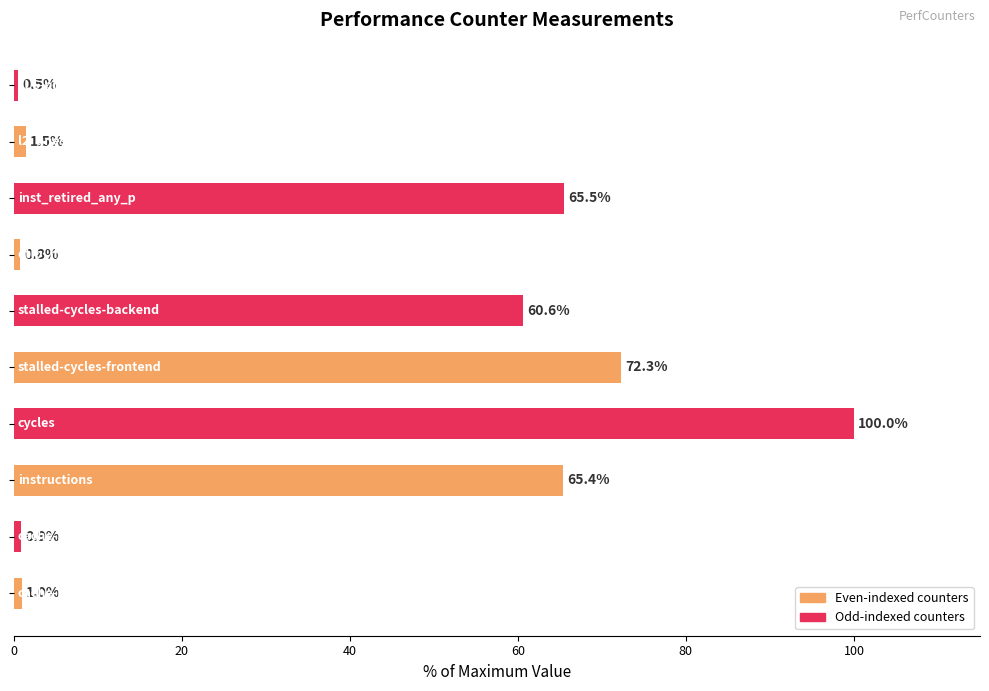

What is the difference between the second highest and second lowest values?

71.5